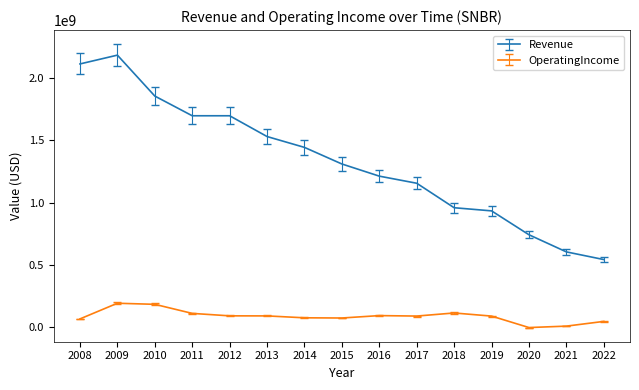

What is the difference between the maximum and minimum values in the OperatingIncome series?

195056000